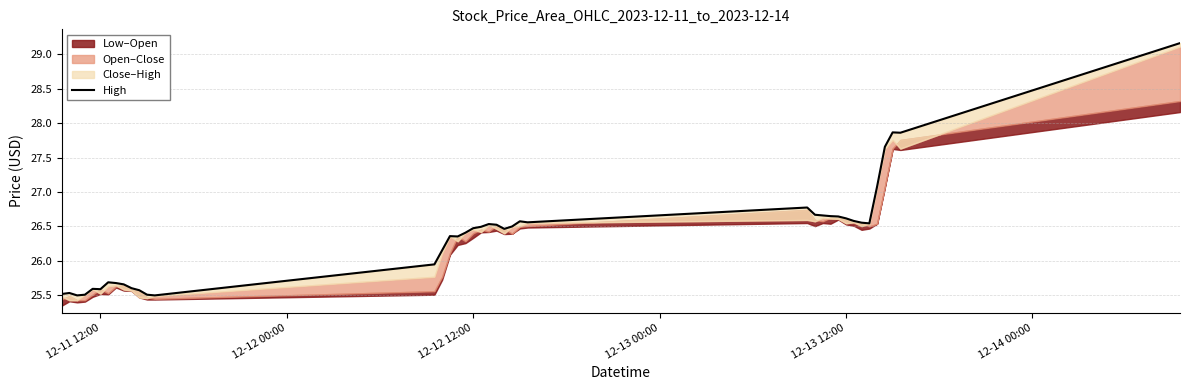

How many data points are above 26?

26